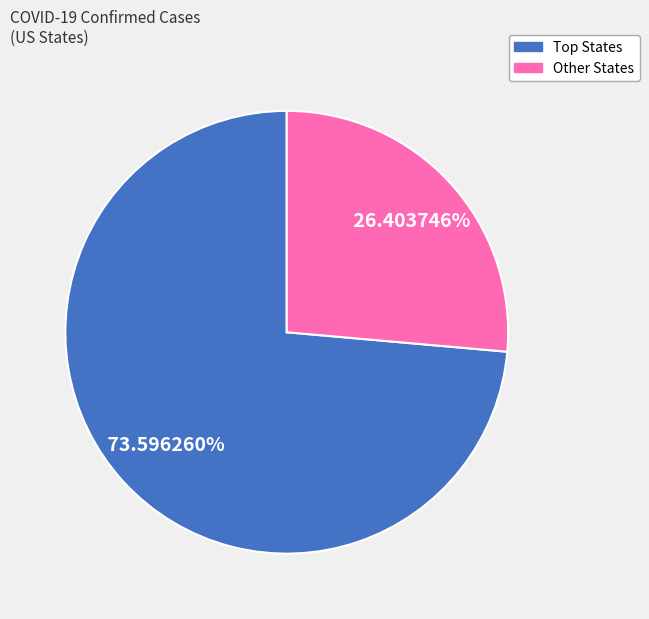

Is there a majority slice in this chart?

Yes